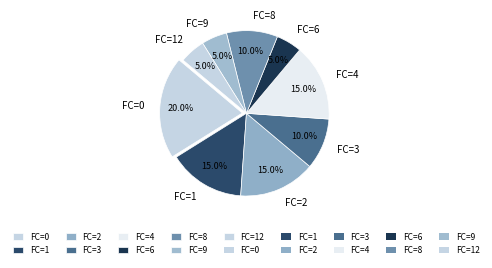

Combined, what portion of the pie is FC=12 and FC=2?

20.0%